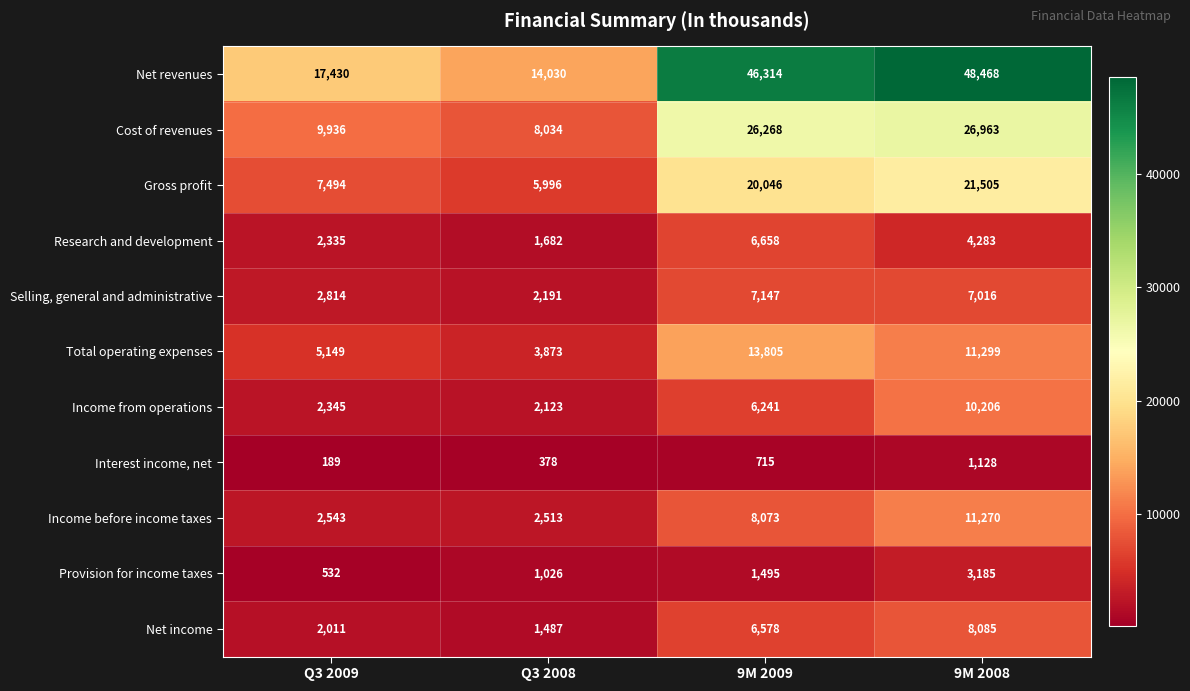

What is the difference between the maximum and minimum values in the Cost of revenues series?

18929